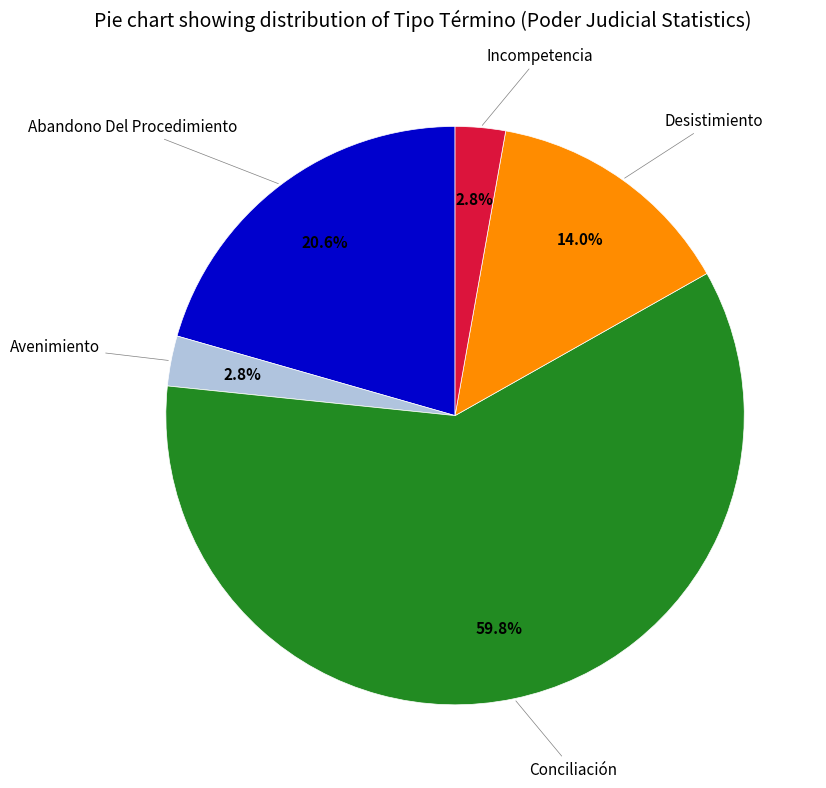

Count the number of slices in the pie.

5